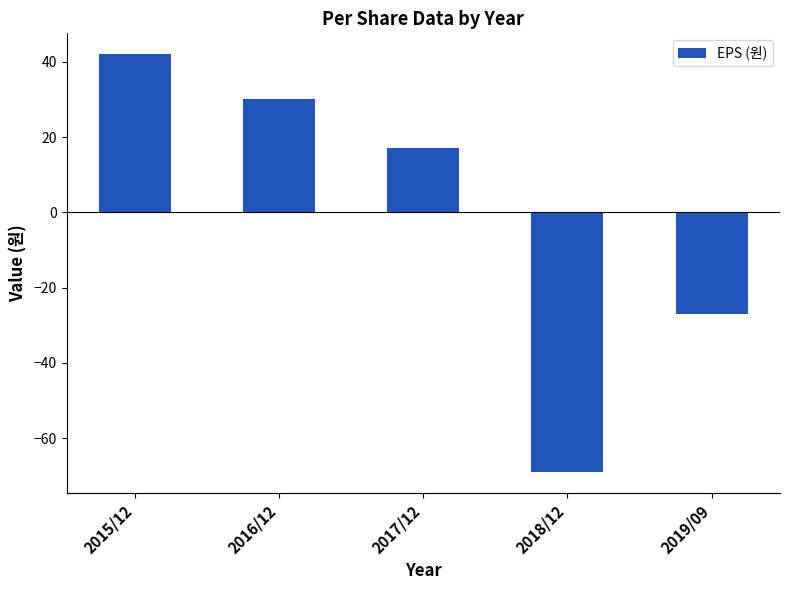

What is the change in value from 2017/12 to 2018/12?

-86